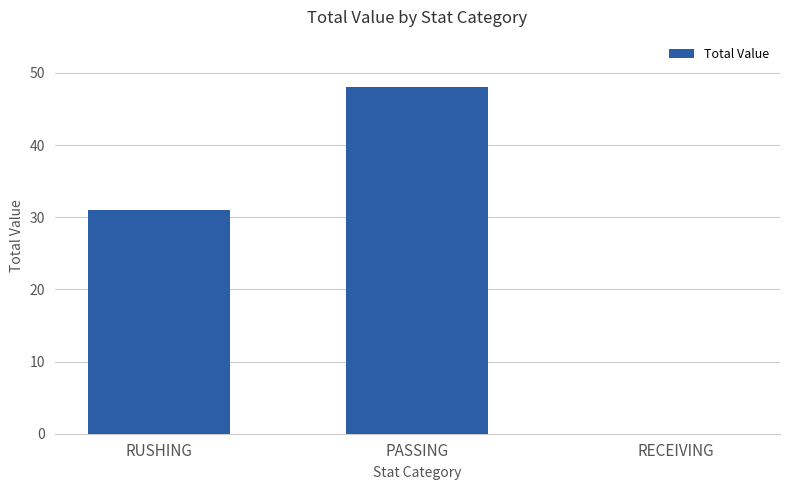

Is it true that the value at RECEIVING is 0?

True